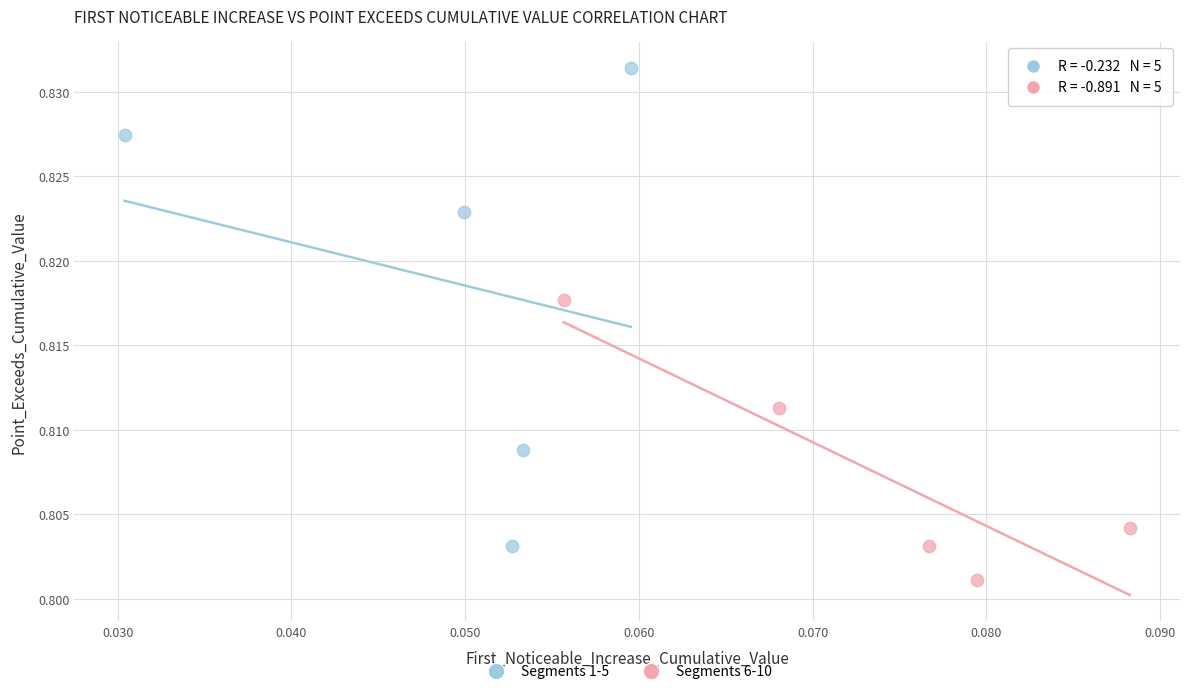

Which series has the largest Y range (max minus min)?

Segments 1-5